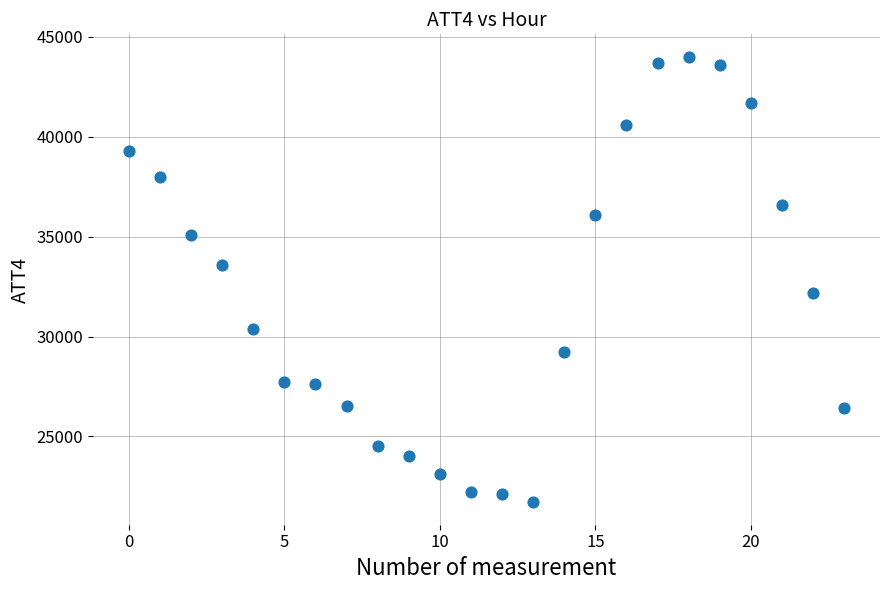

What is the range of Y values (max minus min)?

22300